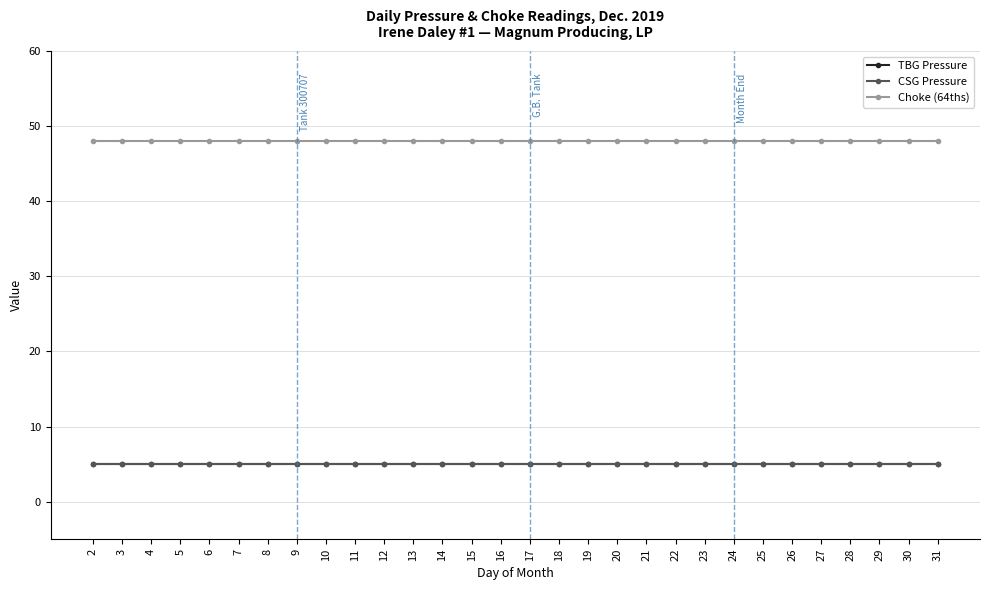

Does the chart have visible grid lines?

Yes